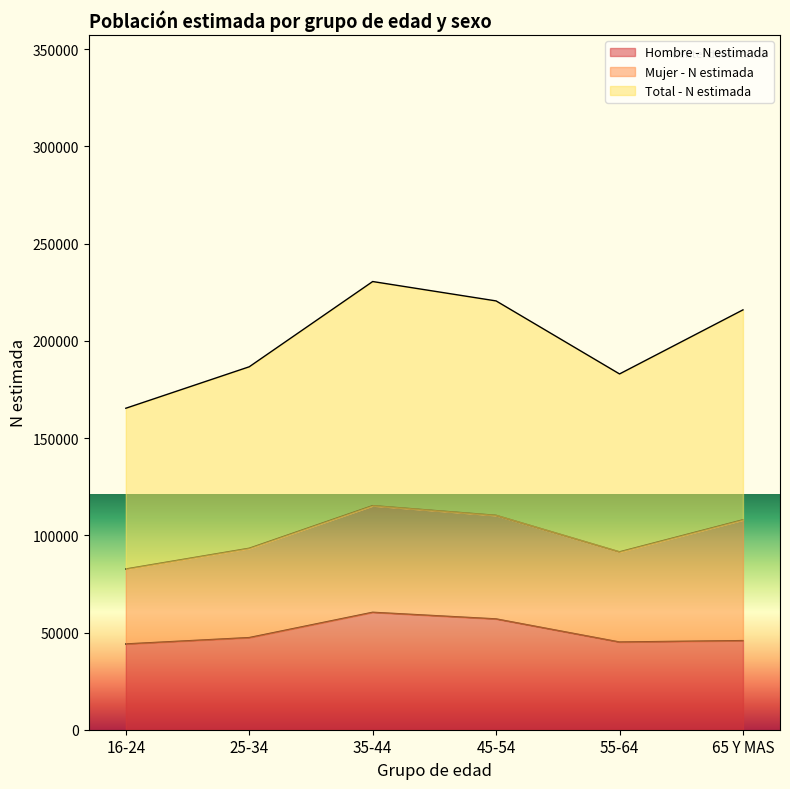

How many lines are shown in the chart?

3